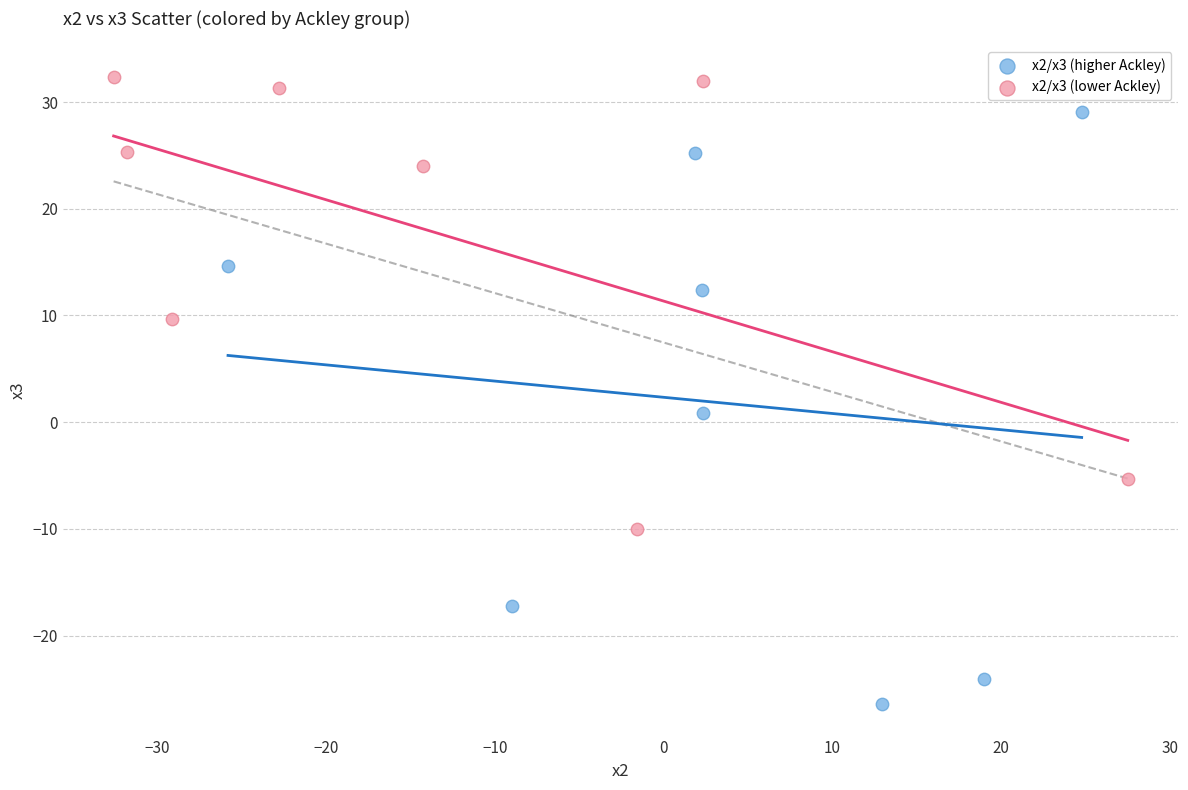

Which series has the largest Y range (max minus min)?

x2/x3 (higher Ackley)